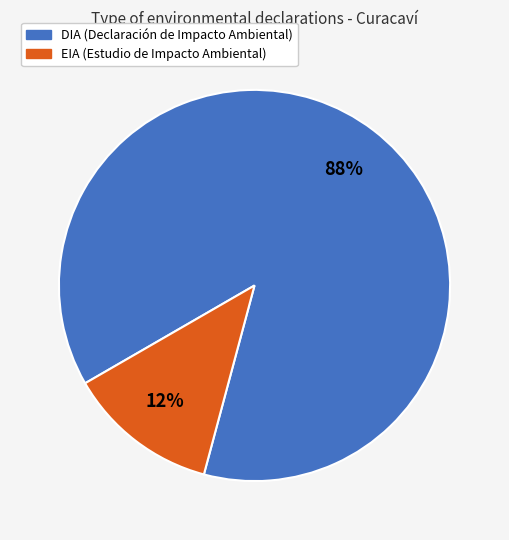

Is there any slice that represents more than half of the pie?

Yes